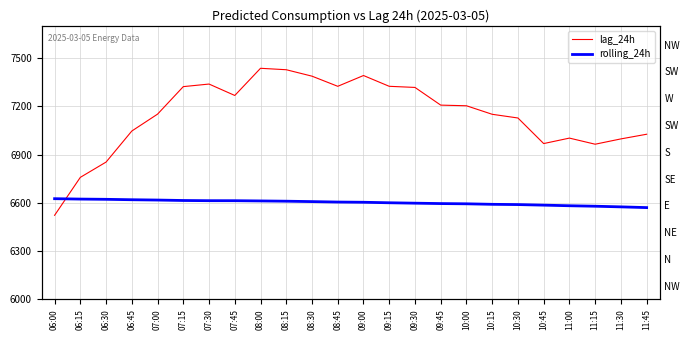

What is the label of the 8th point from the right?

10:00